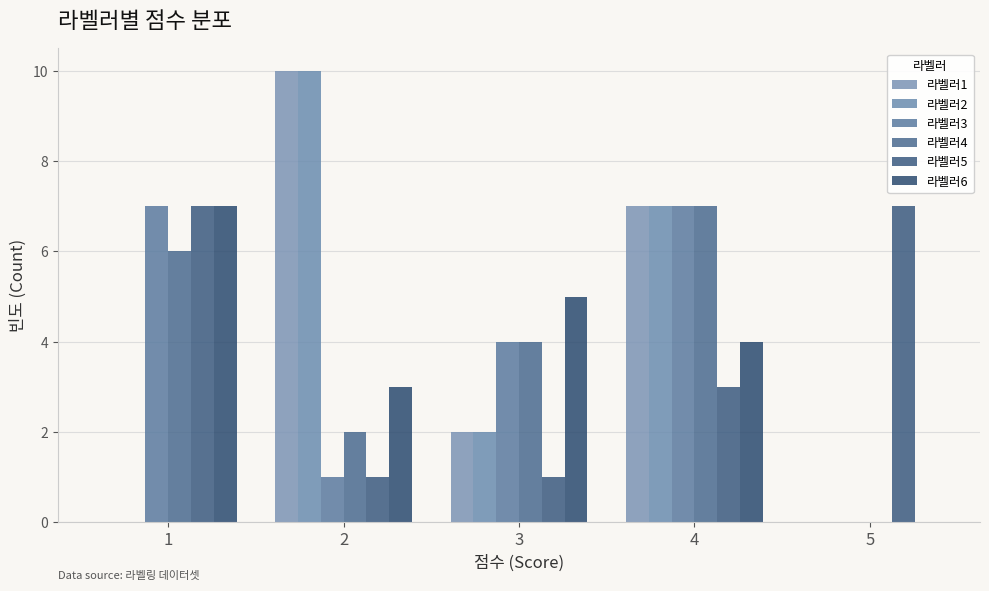

What is the total value across all series at 2?

27